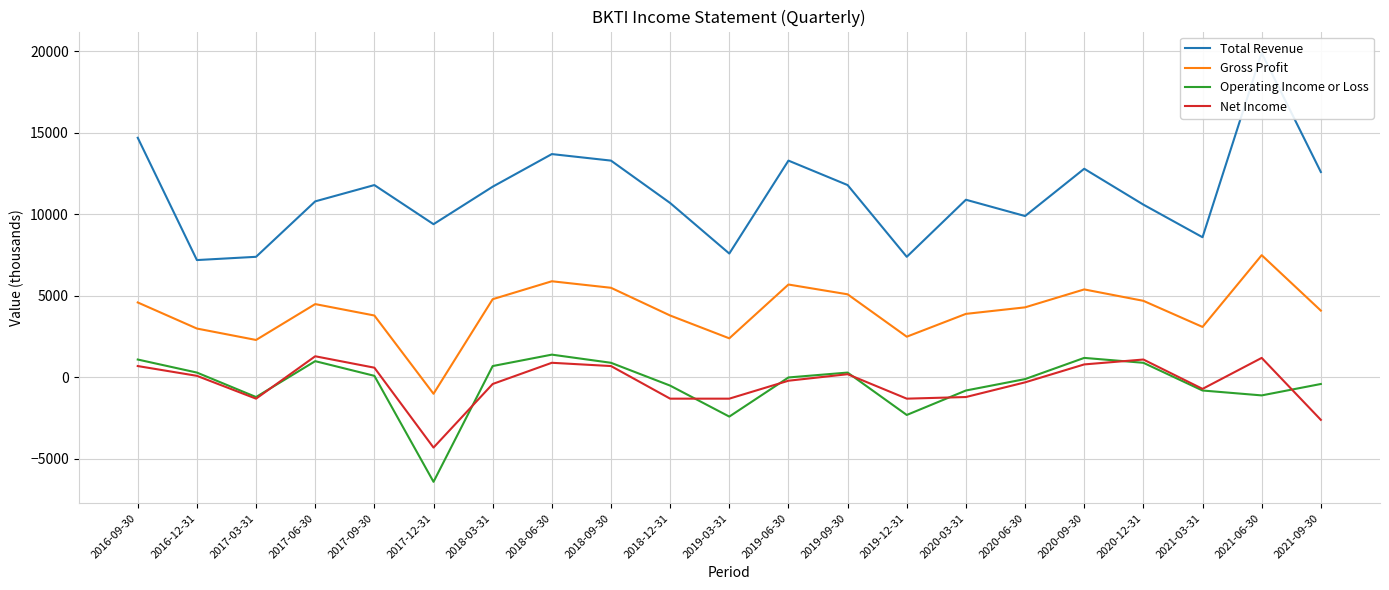

True or false: Net Income and Total Revenue cross at least once.

False